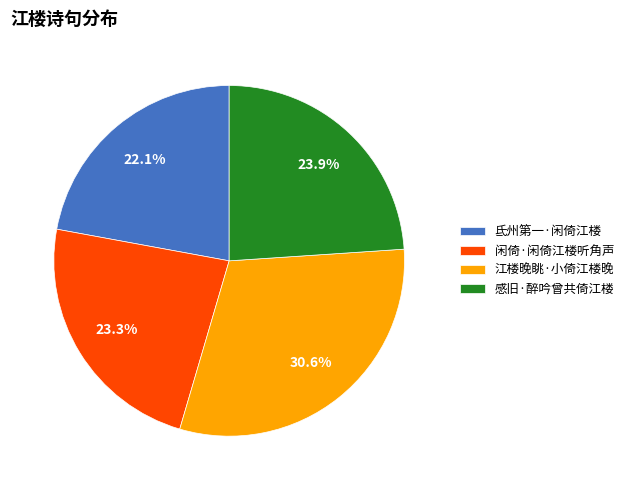

What percentage is the 感旧·醉吟曾共倚江楼 slice, to the nearest percent?

24%